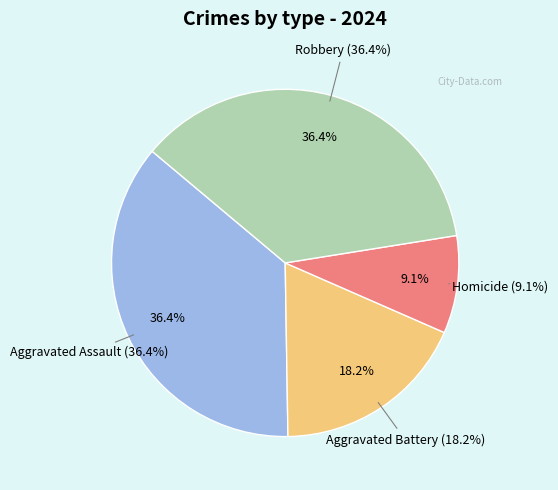

True or false: Robbery accounts for 50% of the total.

False